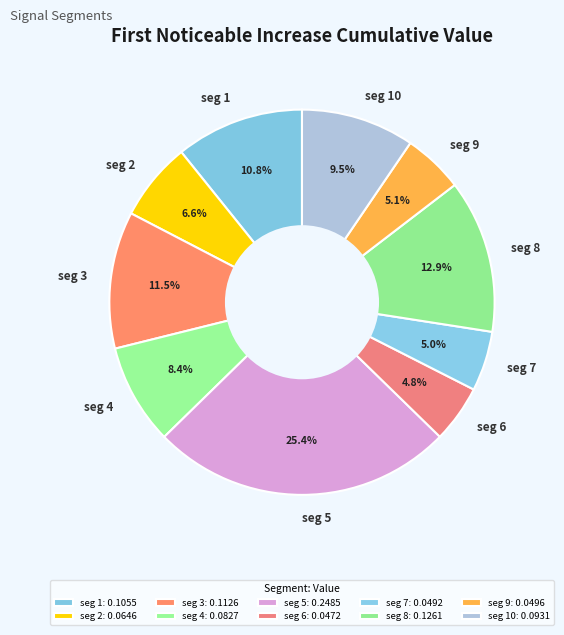

Count the number of slices in the pie.

10